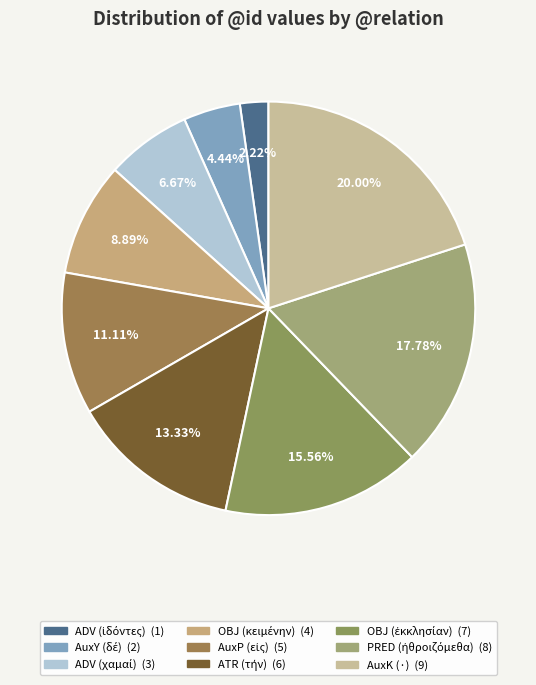

How many slices are in this pie chart?

9